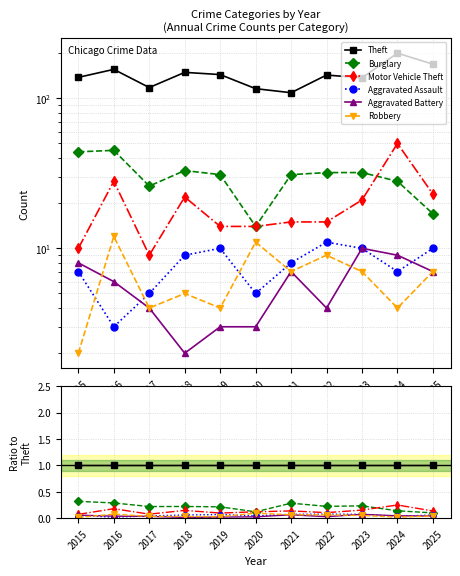

At which category does Robbery reach its first local peak?

2016